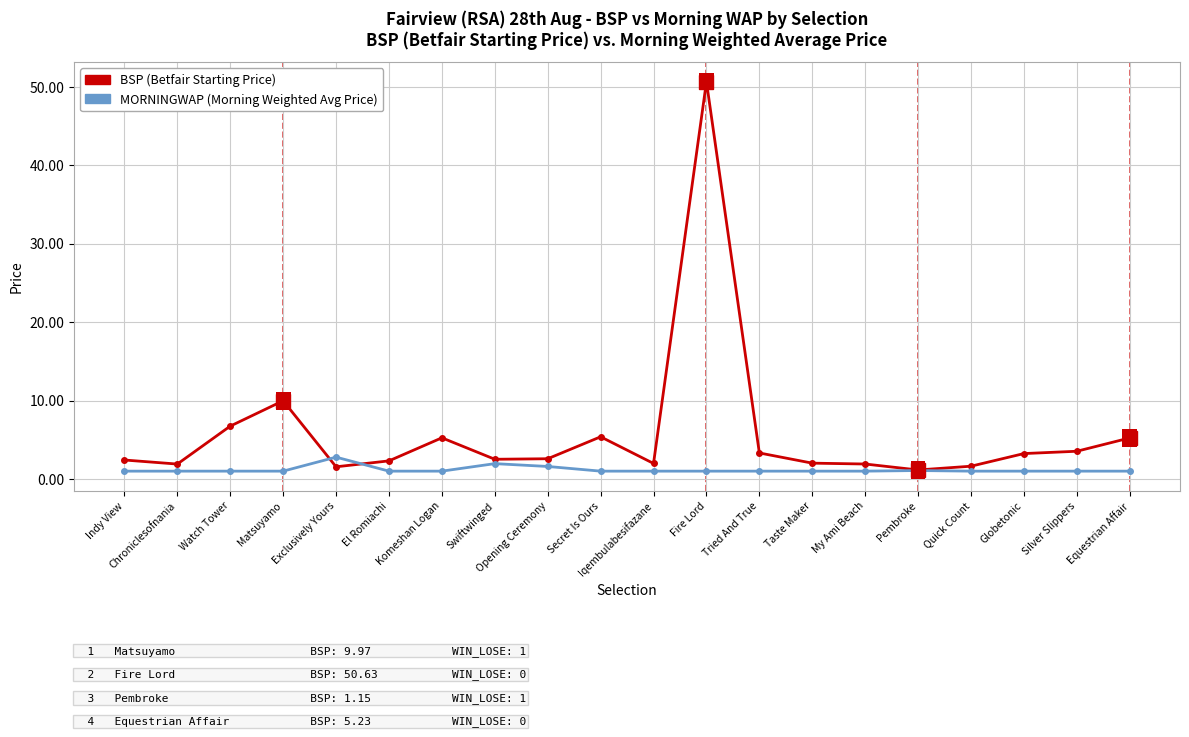

Which series has the widest spread of values?

BSP (Betfair Starting Price)